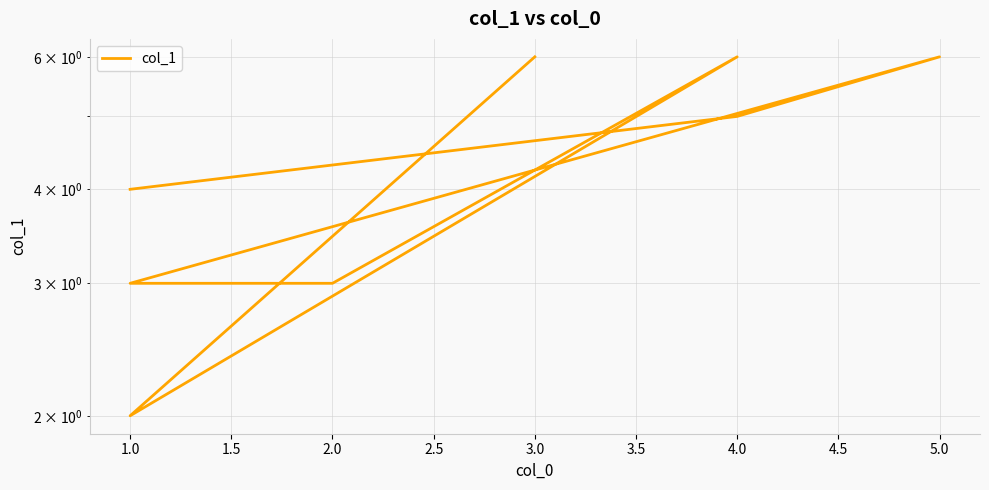

What is the change in value from 4.0 to 3.0?

+1